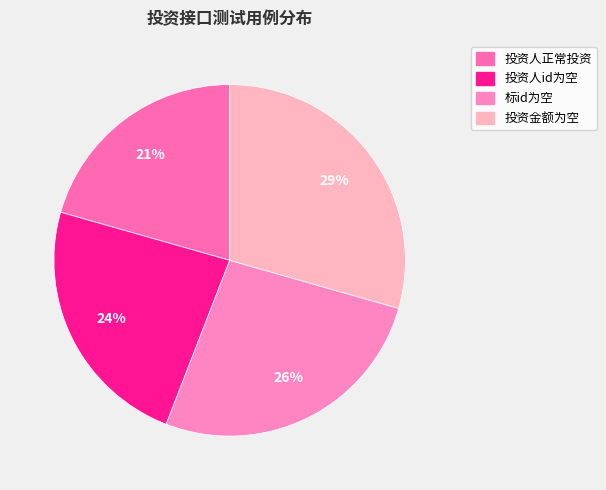

Is it true that 投资人正常投资 is 33% of the pie?

False